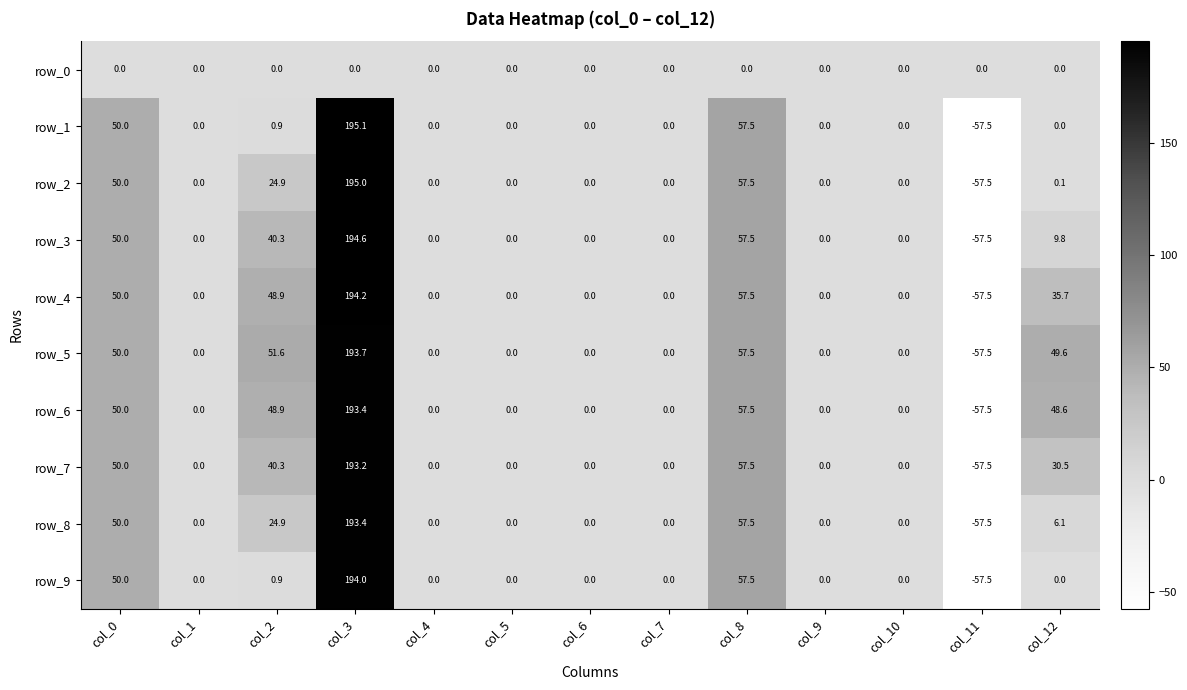

Which series has the largest range (max minus min)?

row_1